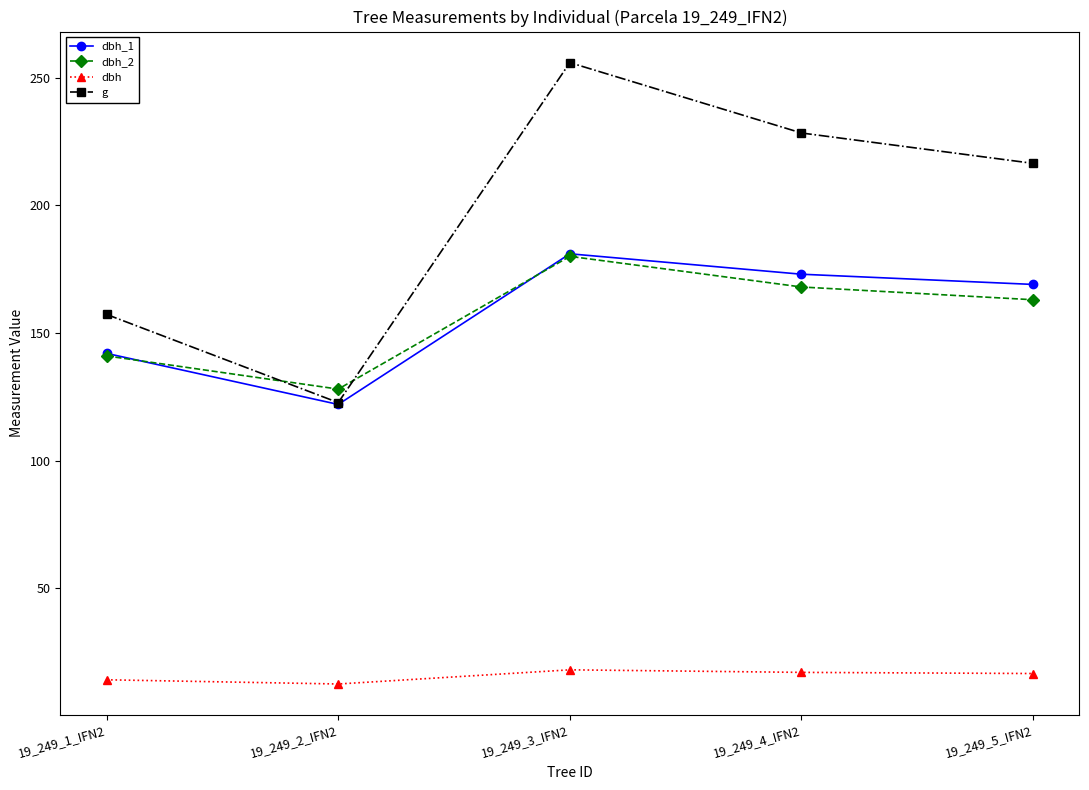

How many times do dbh_2 and g cross each other?

2